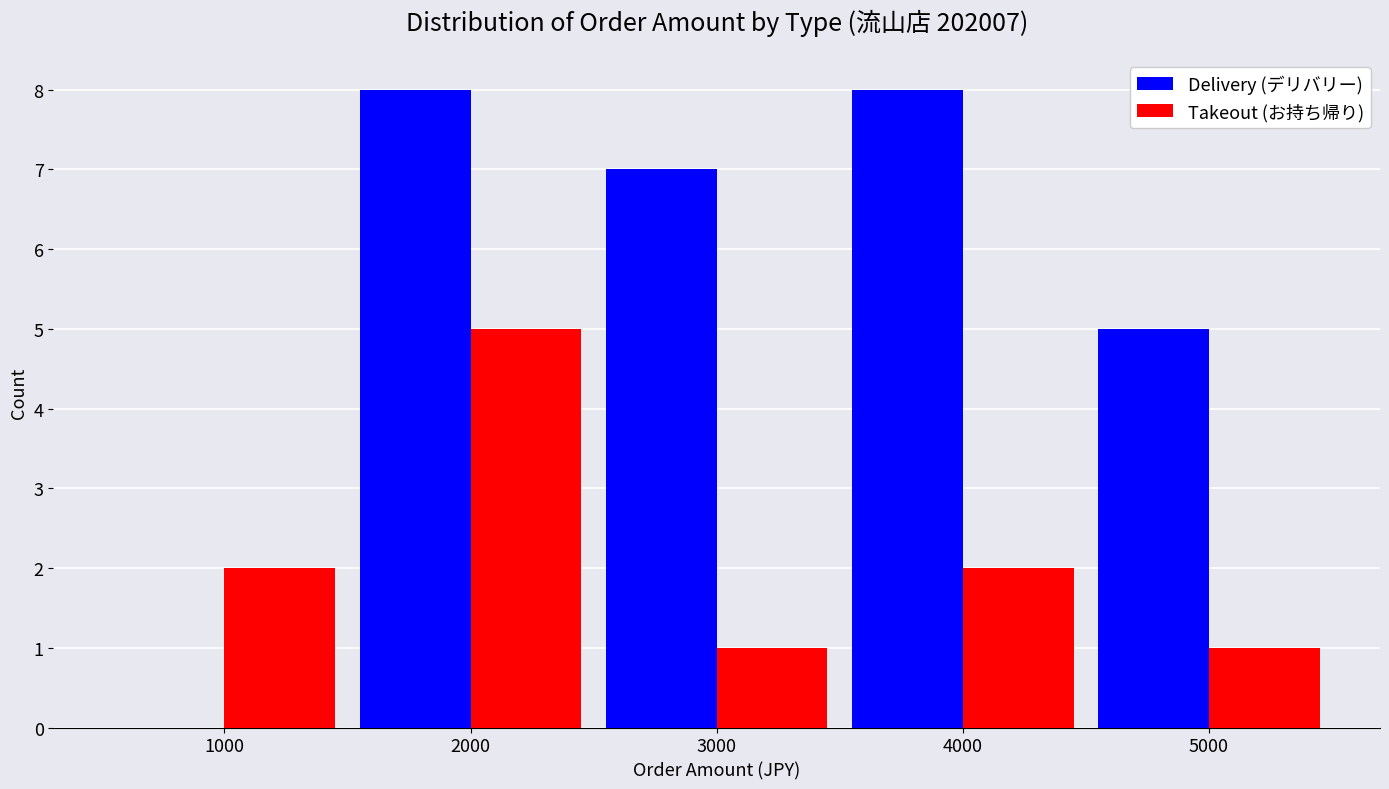

What is the difference between the Takeout (お持ち帰り) values at 3000 and 1000?

1